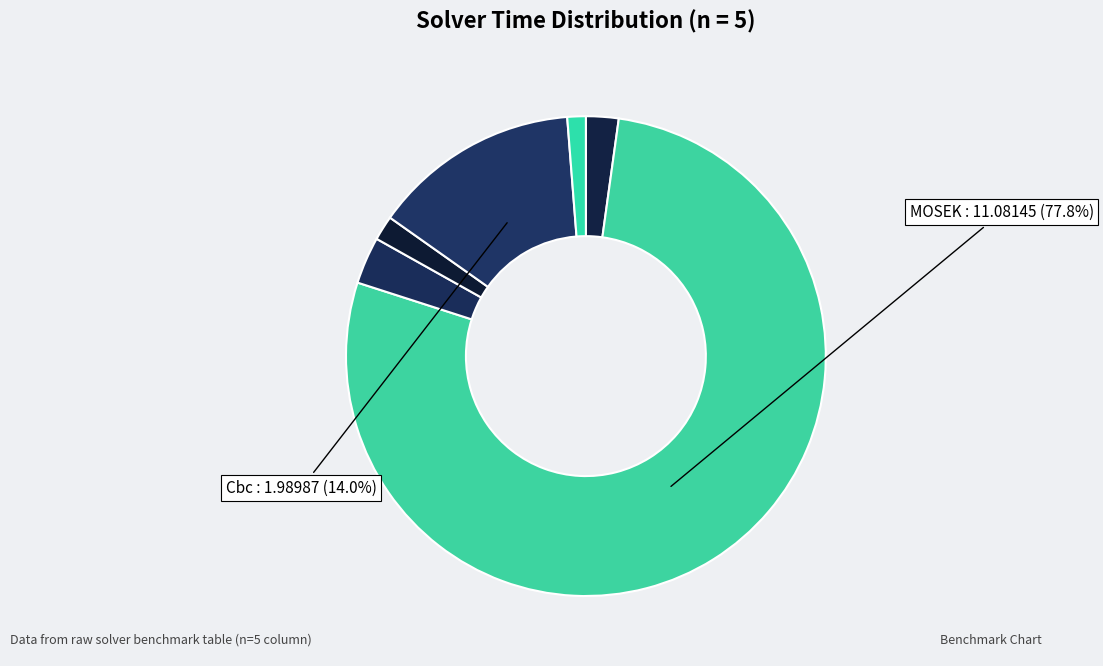

Count the number of slices in the pie.

6